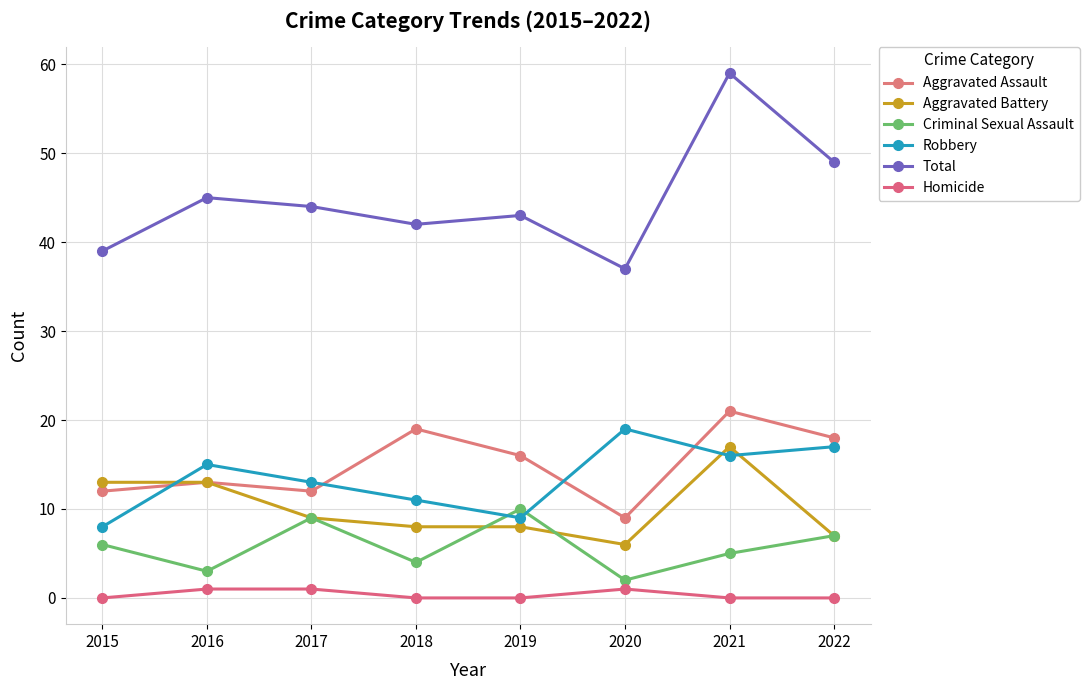

How many interior local peaks does the Homicide series have?

1